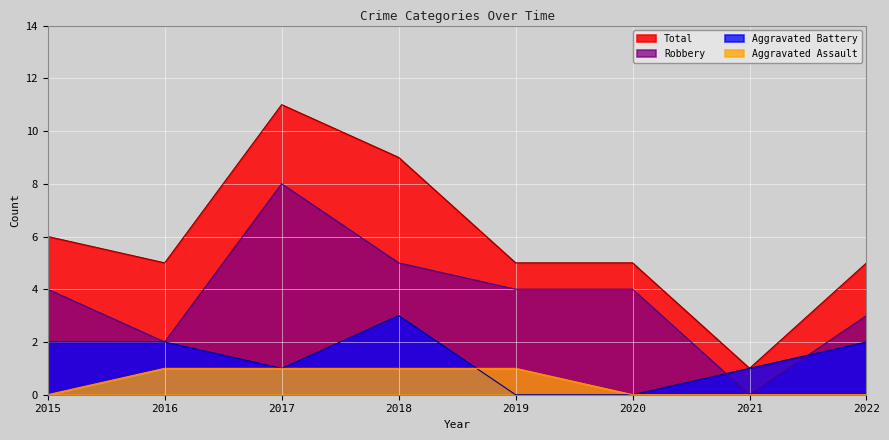

Reading left to right, what are all the values shown in this chart?

Aggravated Assault: 0	1	1	1	1	0	0	0
Aggravated Battery: 2	2	1	3	0	0	1	2
Robbery: 4	2	8	5	4	4	0	3
Total: 6	5	11	9	5	5	1	5